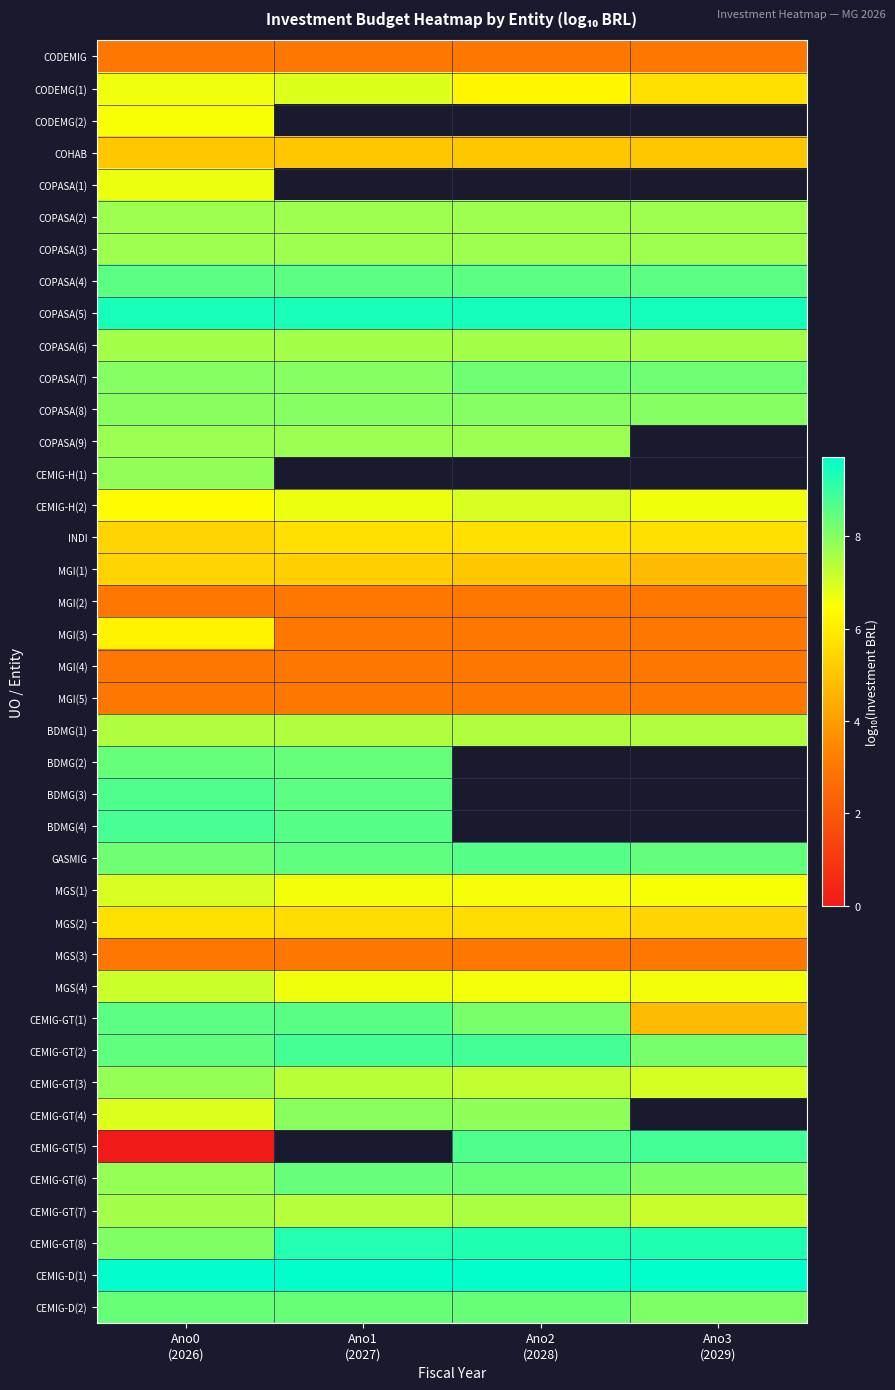

True or false: INDI has a value of 2.6 at Ano2 (2028).

False